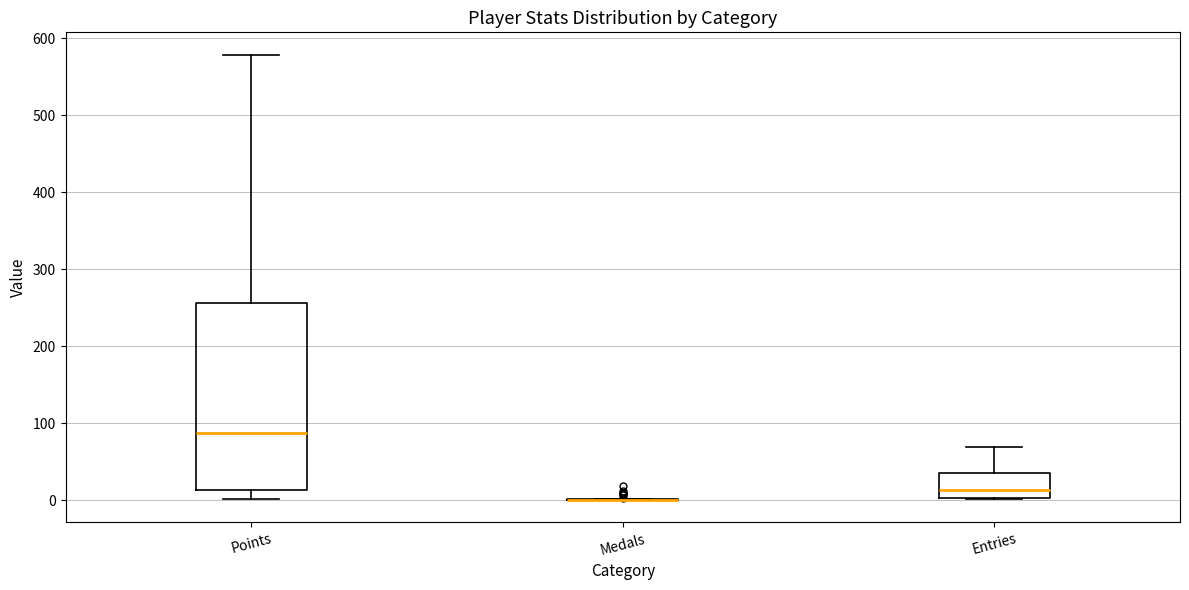

Where is the lower edge of the box for Points on the y-axis? The values are not printed on the chart, so give them approximately, as read against the axis.

10